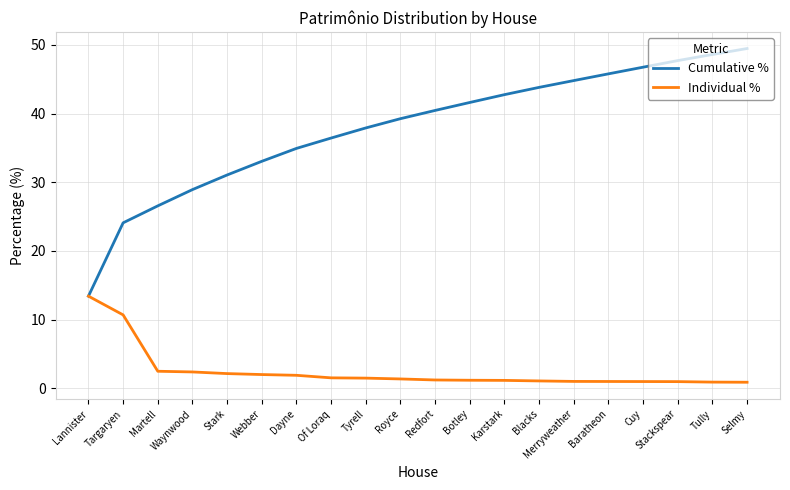

List the series in order of their peak value, highest first.

Cumulative %, Individual %